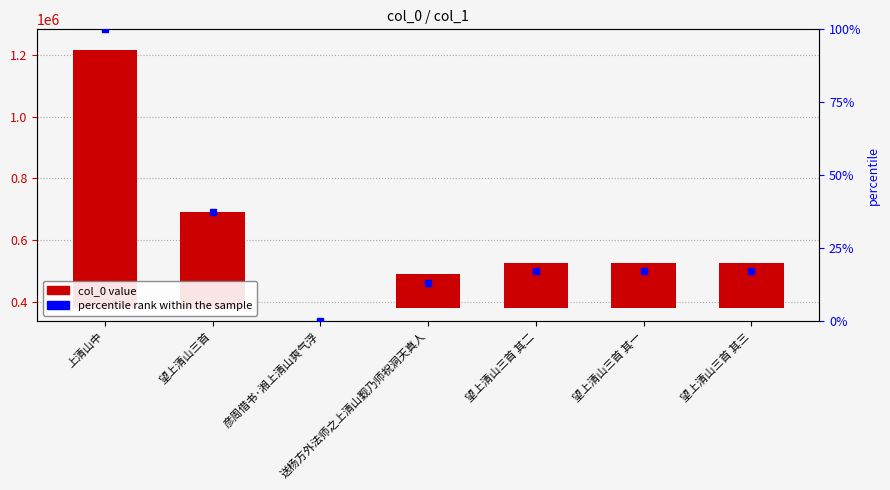

What position from the right is 望上清山三首 其一?

2